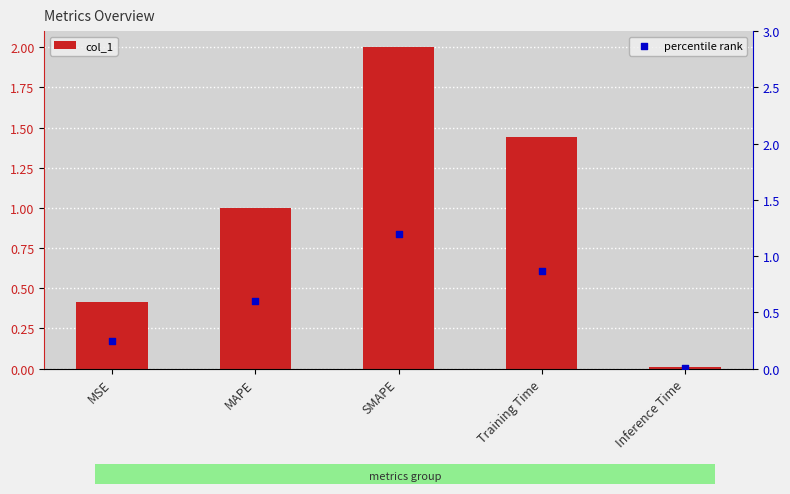

Which series has the widest spread of Y values?

col_1